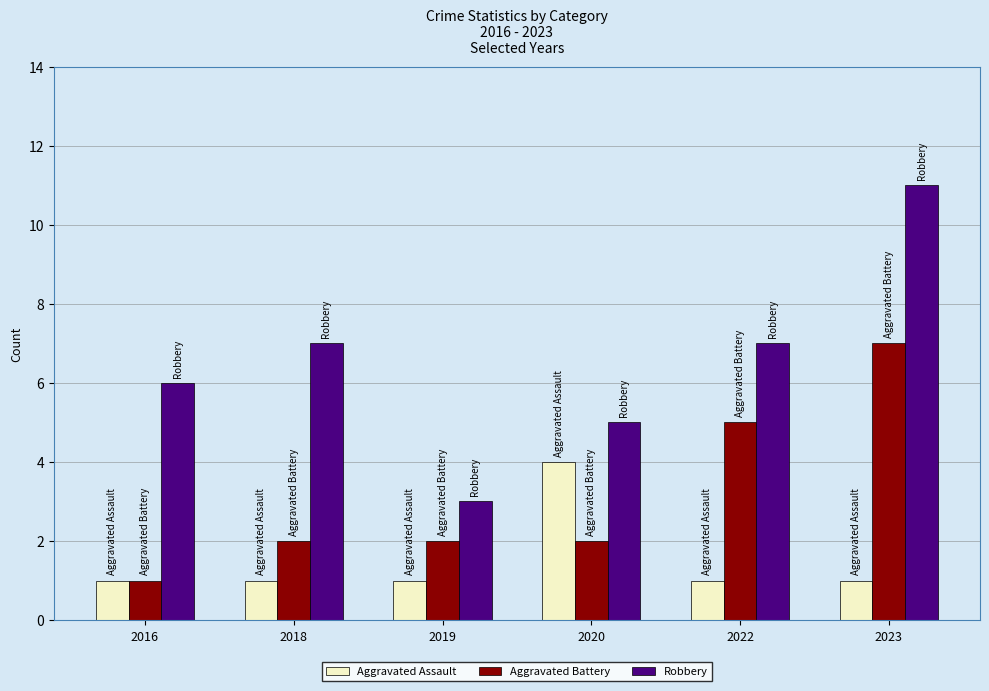

Is it true that Aggravated Battery equals 2 at 2018?

True